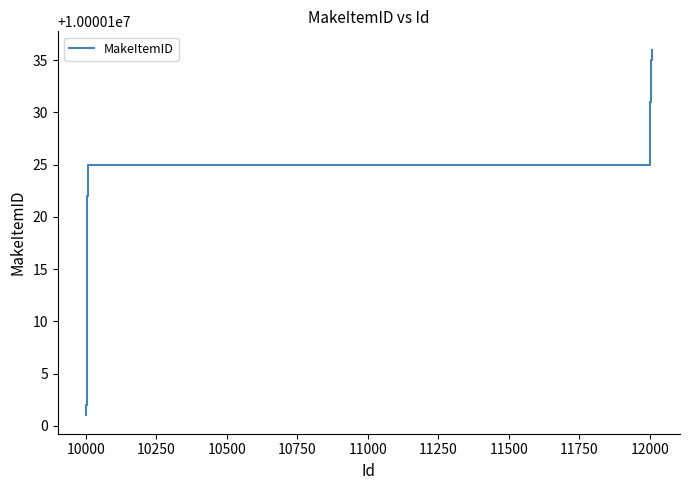

What is the difference between the maximum and minimum values?

35